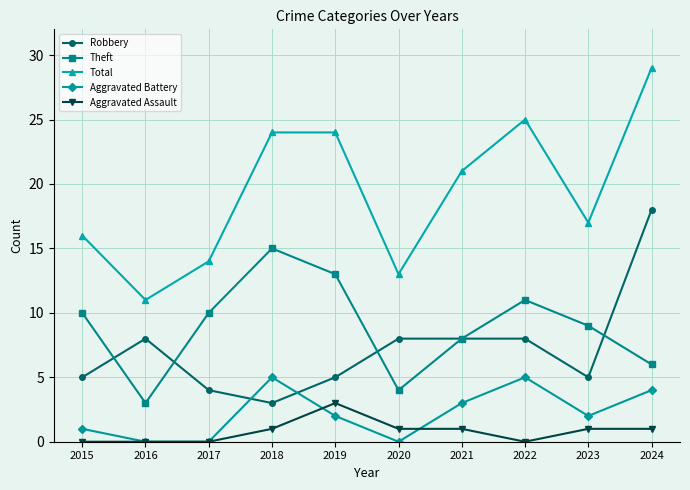

List the series in order of their peak value, highest first.

Total, Robbery, Theft, Aggravated Battery, Aggravated Assault